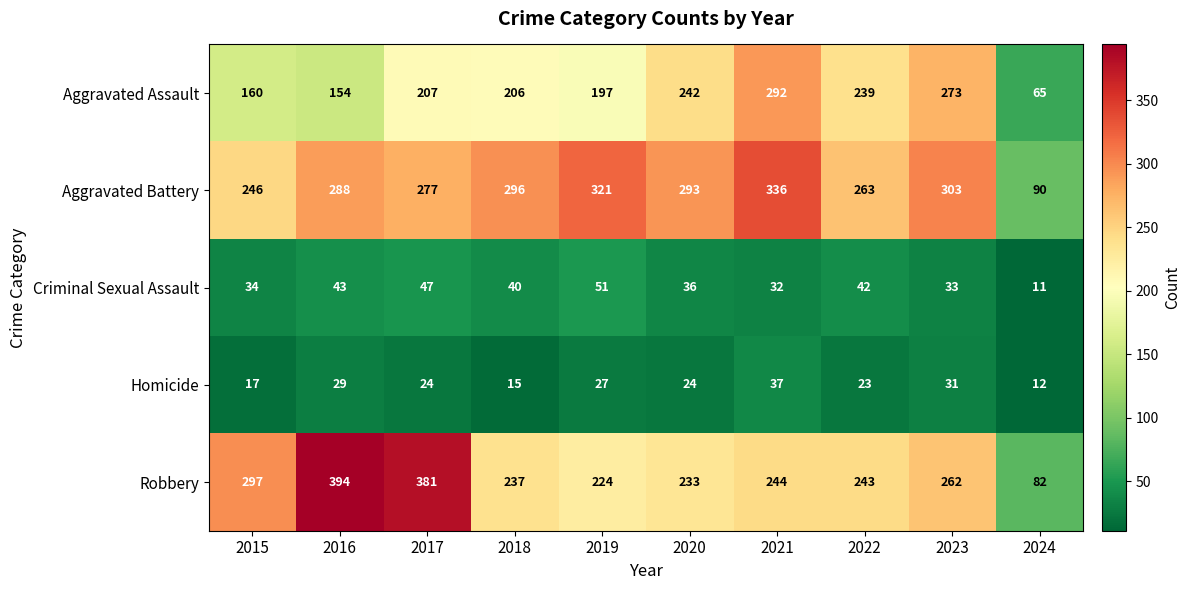

What is the difference between the Homicide values at 2022 and 2015?

6